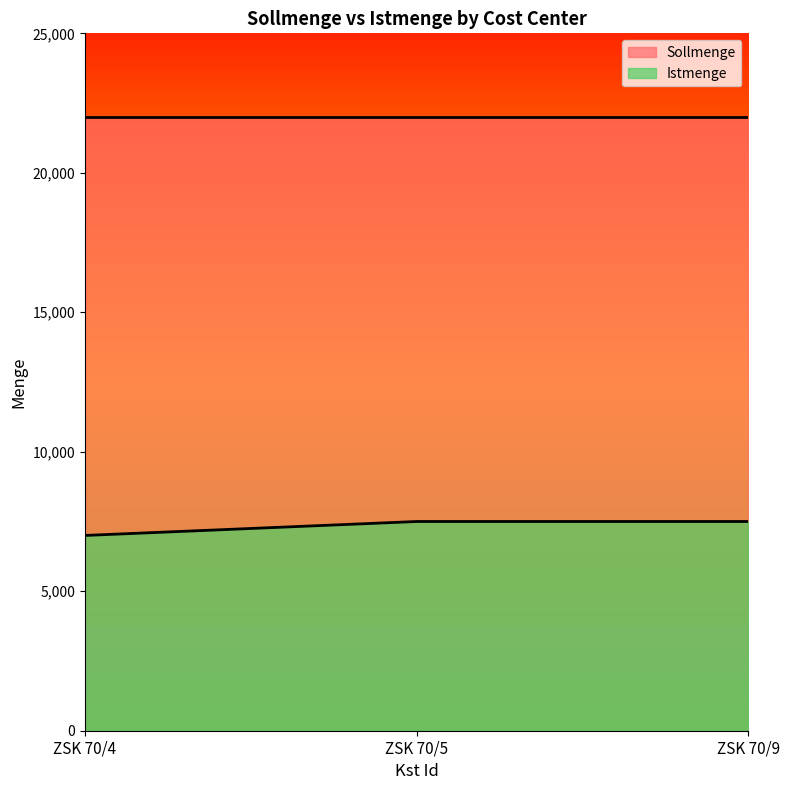

What is the sum of all Istmenge values?

22000